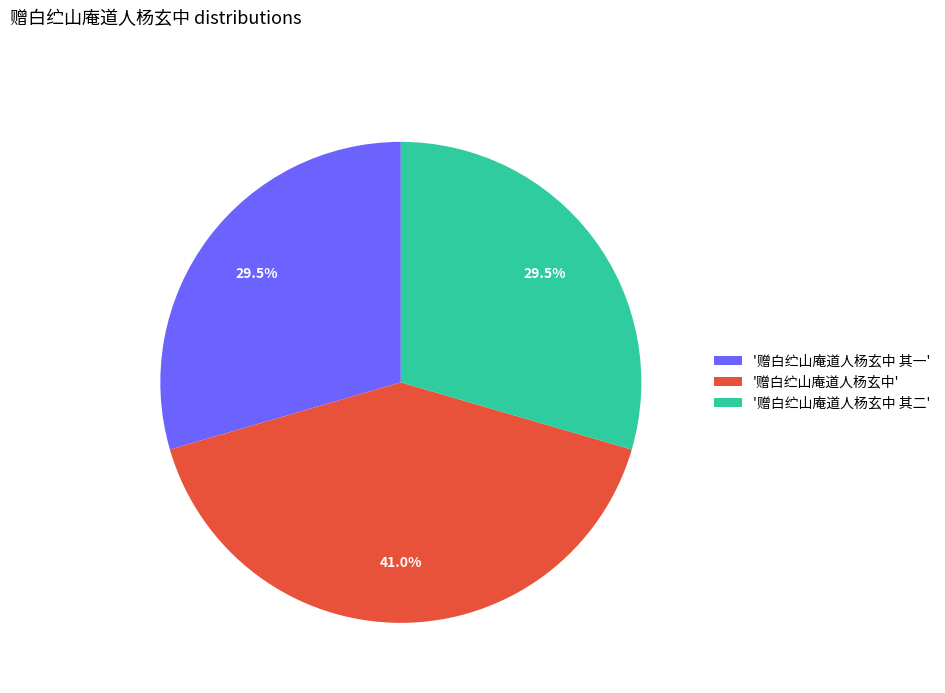

How many slices are in this pie chart?

3